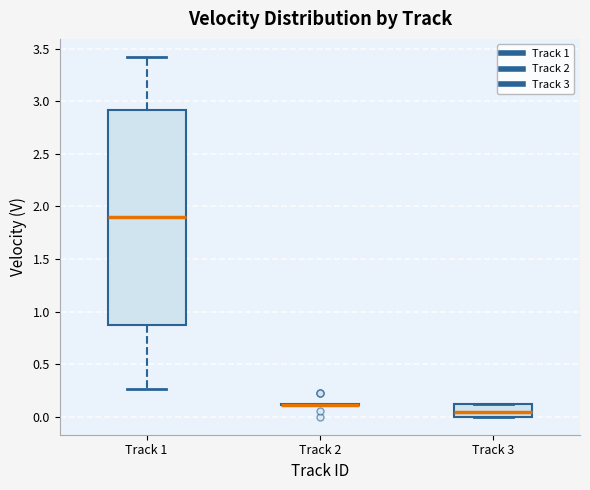

Reading left to right, read every box against the y-axis: the position of its median line, the range the box covers, and the ends of its whiskers. The values are not printed on the chart, so give them approximately, as read against the axis.

Track 1: median 1.90, box 0.85 to 2.90, whiskers 0.25 to 3.40
Track 2: box collapsed to a line at 0.10, whiskers 0.10 to 0.10
Track 3: median 0.05, box 0.00 to 0.10, whiskers 0.00 to 0.10